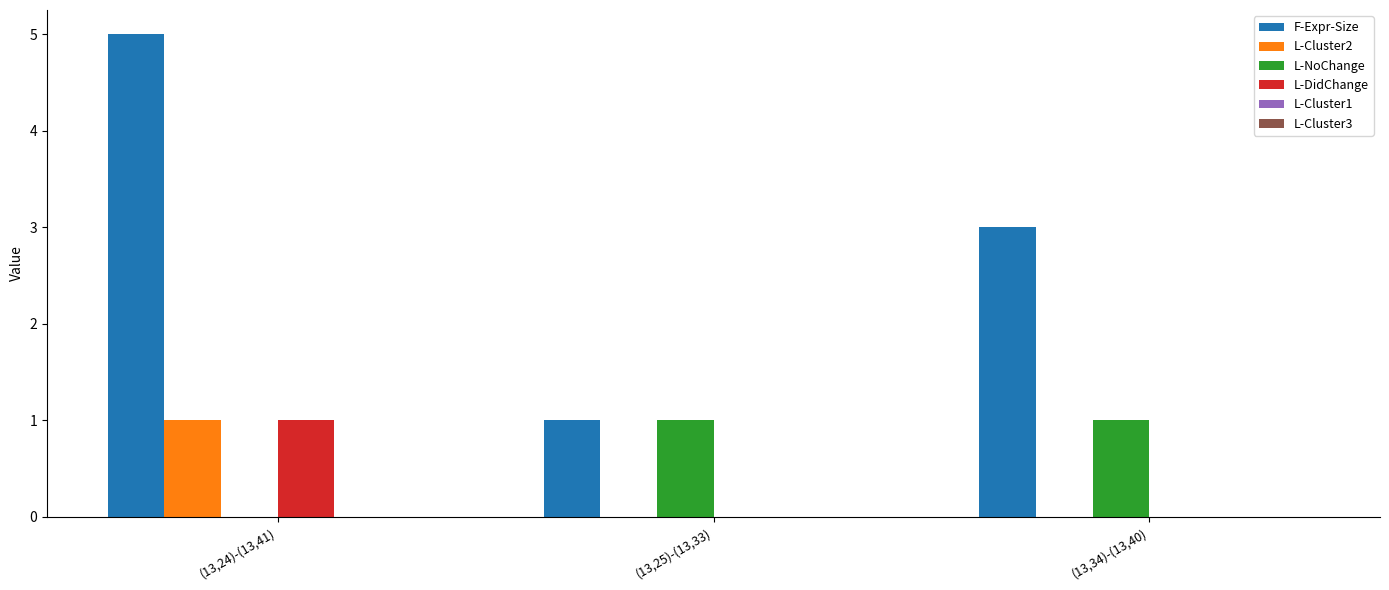

Which series changed the most between (13,25)-(13,33) and (13,34)-(13,40)?

F-Expr-Size